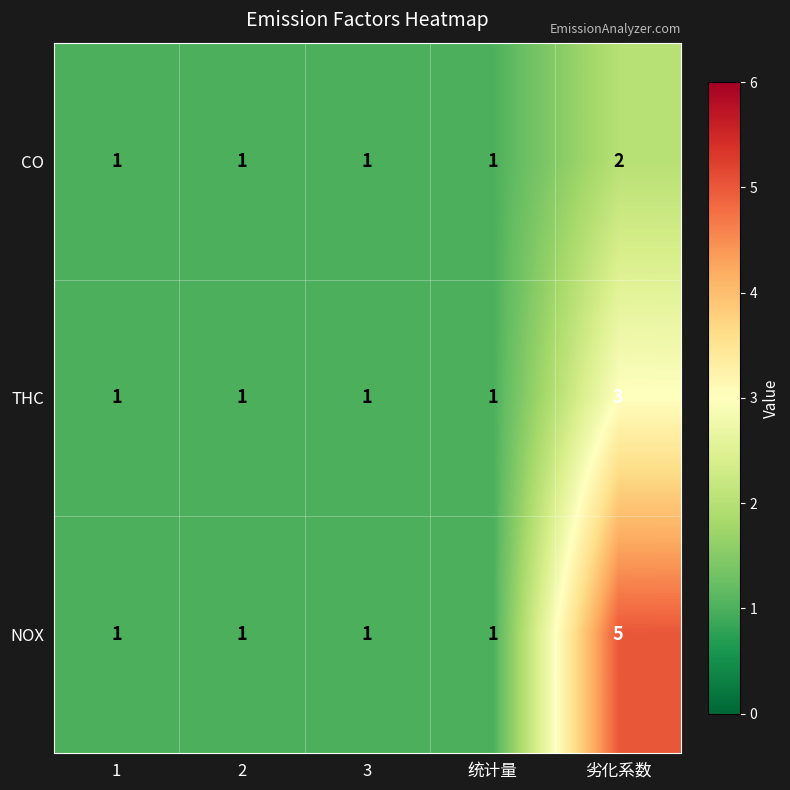

Reading left to right, what are all the values shown in this chart?

CO: 1=1	2=1	3=1	统计量=1	劣化系数=2
THC: 1=1	2=1	3=1	统计量=1	劣化系数=3
NOX: 1=1	2=1	3=1	统计量=1	劣化系数=5